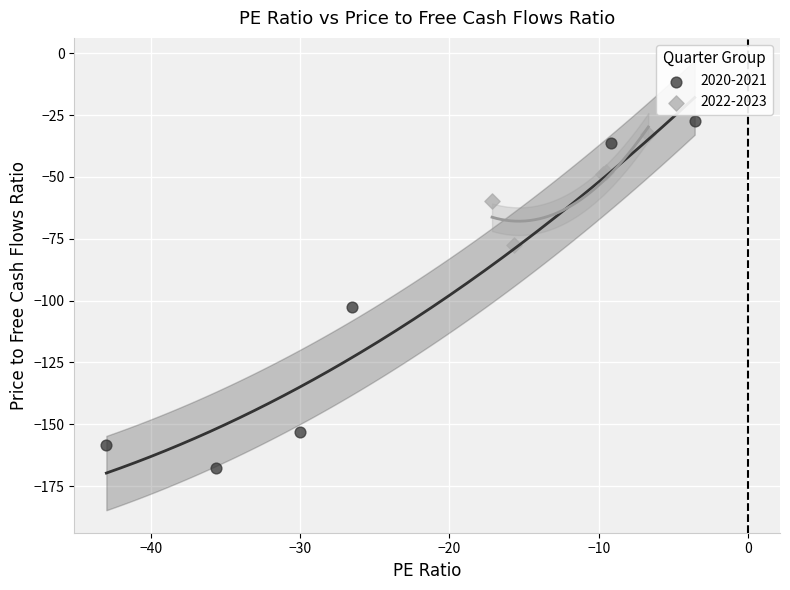

Which series contains the highest Y value?

2020-2021